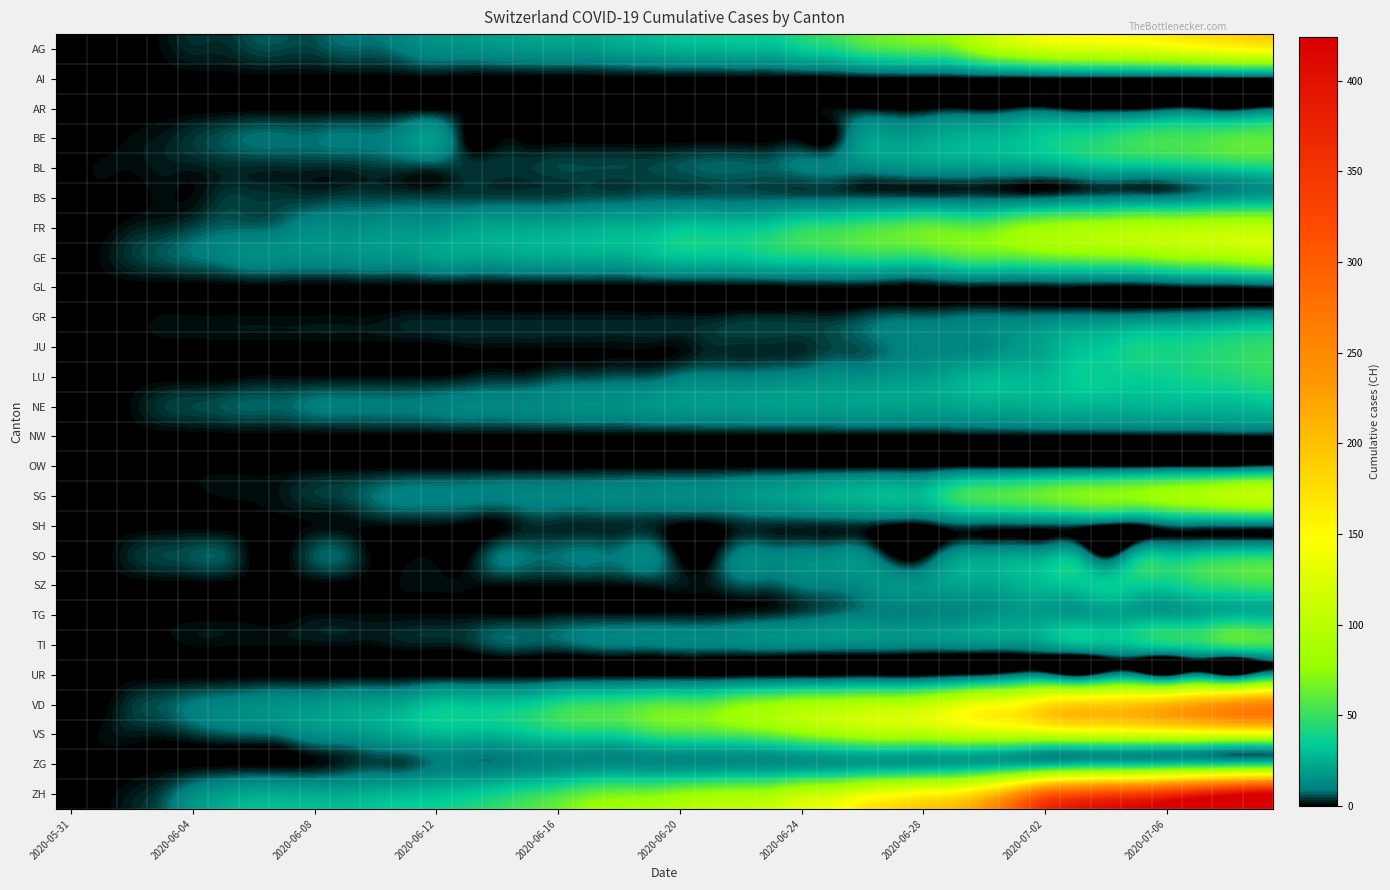

Which series has the largest total across all categories?

ZH